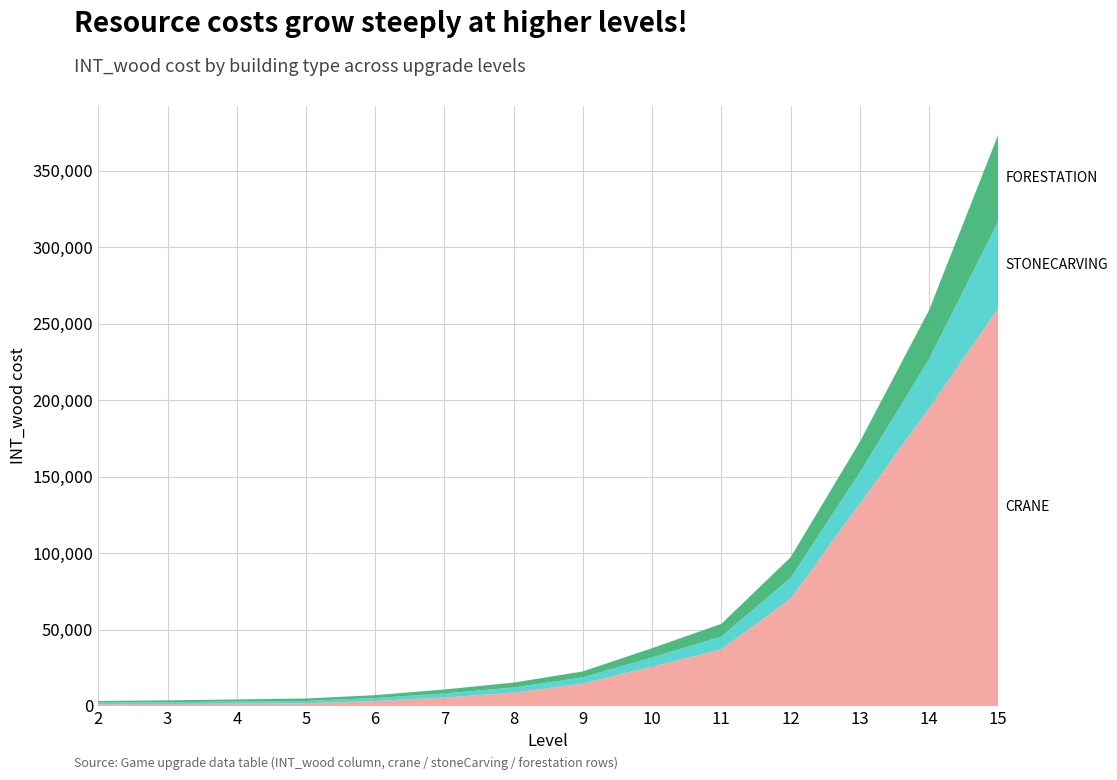

Reading left to right, transcribe all the data shown in this chart.

crane: 2=1100	3=1300	4=1500	5=1700	6=3300	7=5500	8=8800	9=14700	10=25700	11=37000	12=70200	13=132300	14=194600	15=260200
stoneCarving: 2=1100	3=1200	4=1400	5=1600	6=1900	7=2700	8=3300	9=4000	10=6100	11=8400	12=13600	13=20300	14=32200	15=56800
forestation: 2=1100	3=1200	4=1400	5=1600	6=1900	7=2600	8=3200	9=3900	10=6000	11=8300	12=13400	13=20100	14=32000	15=56600
wood_sum: 2=1100	3=1300	4=1500	5=1700	6=3300	7=5500	8=8800	9=14700	10=25700	11=37000	12=70200	13=132300	14=194600	15=260200
stone_sum: 2=1100	3=1200	4=1400	5=1600	6=1900	7=2700	8=3300	9=4000	10=6100	11=8400	12=13600	13=20300	14=32200	15=56800